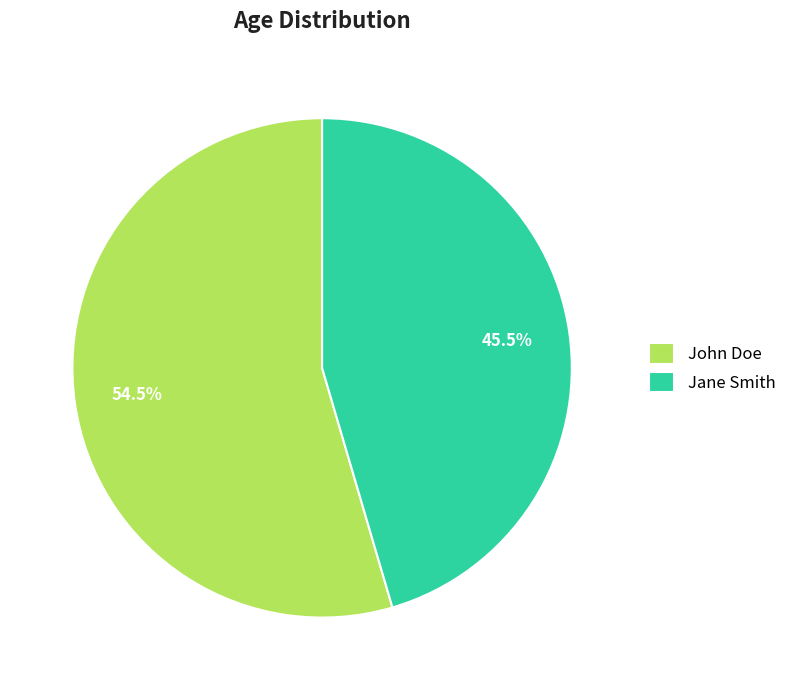

Count the number of slices in the pie.

2